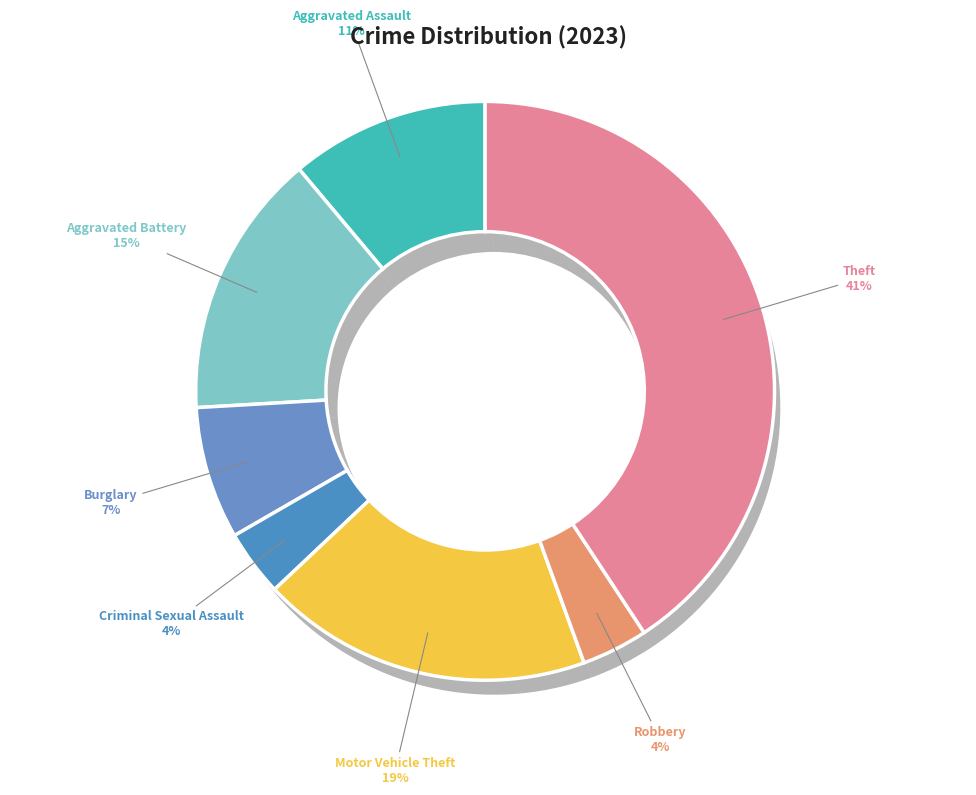

Is there a majority slice in this chart?

No